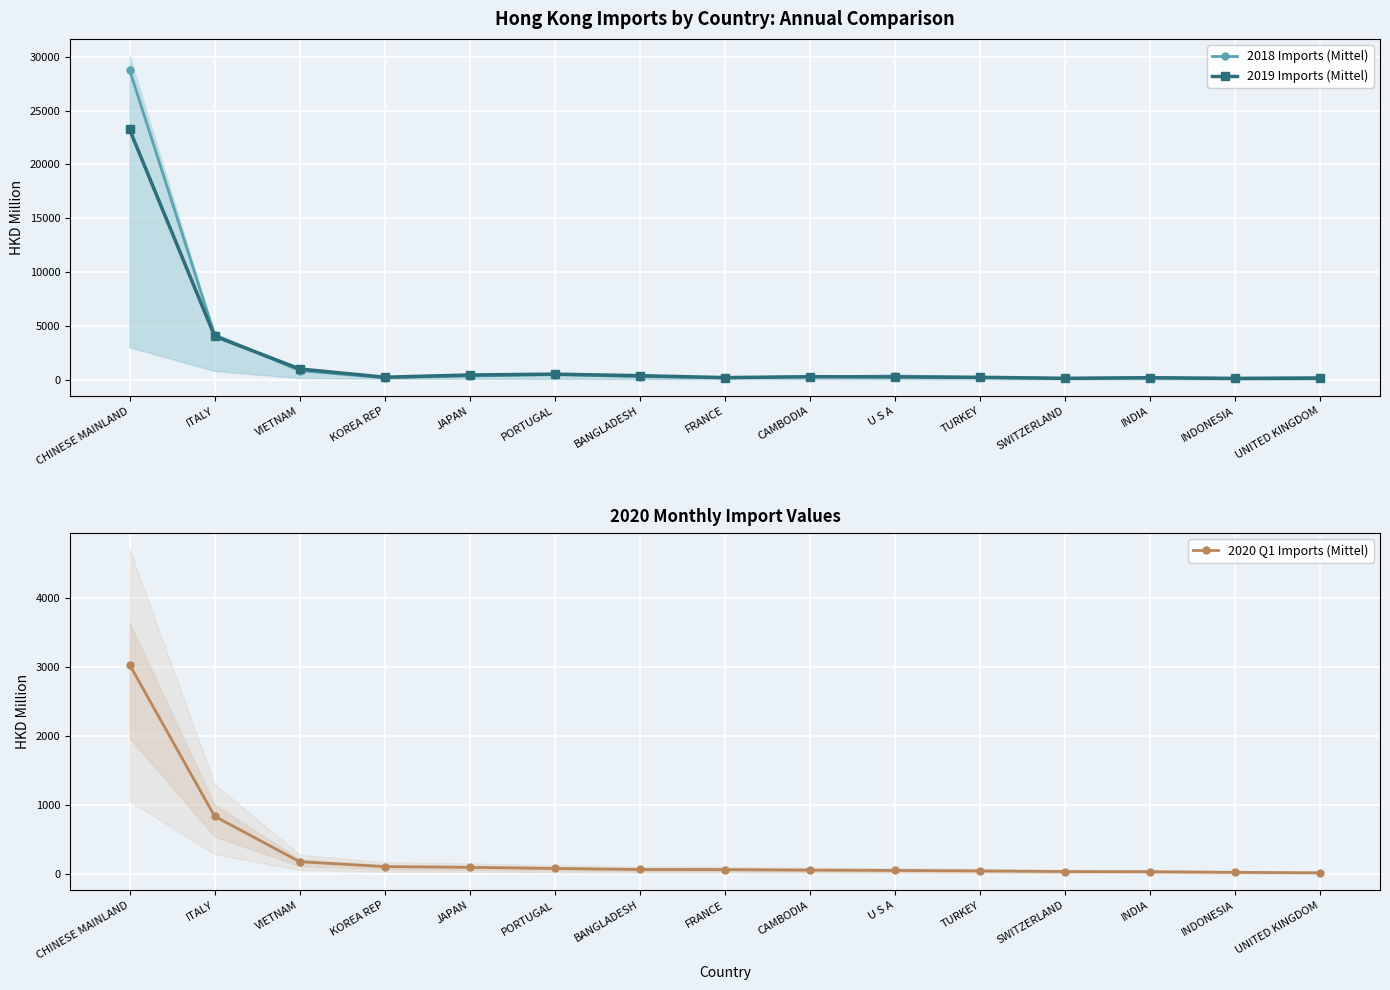

What is the average value of the 2018 Imports (Mittel) series?

2469.0